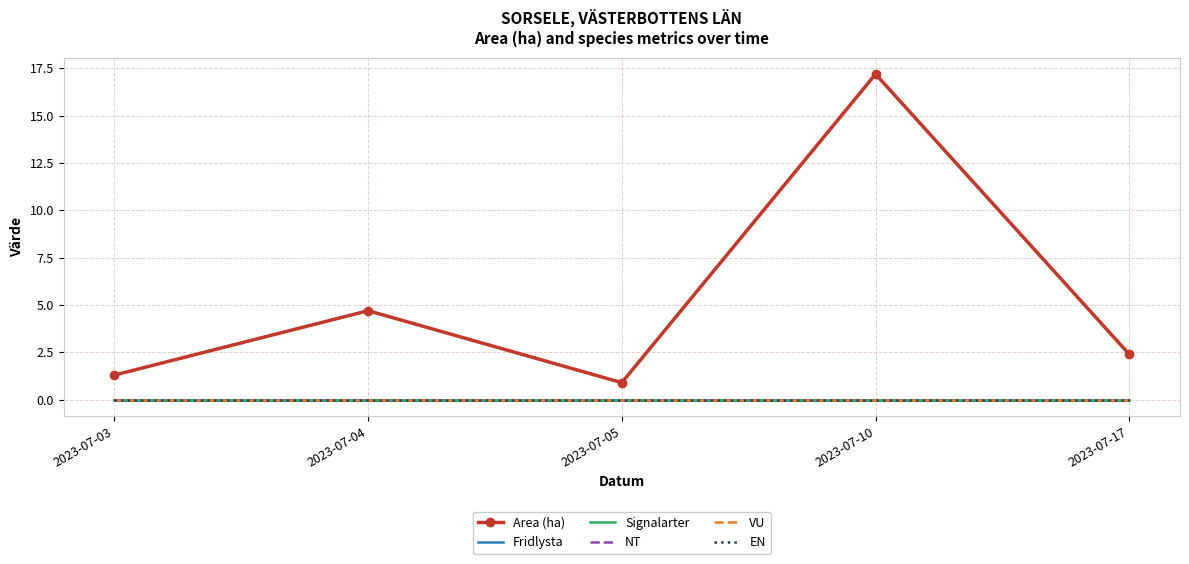

At which category is the sum across all series the highest?

2023-07-10